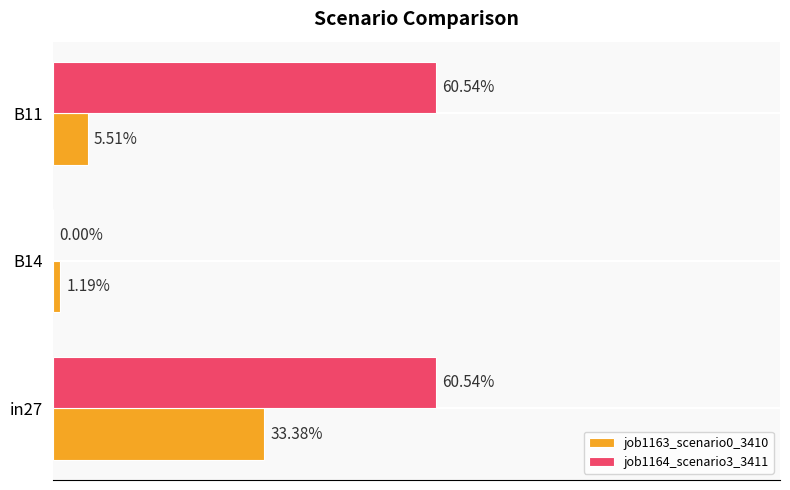

What is the average value of the job1163_scenario0_3410 series?

0.1